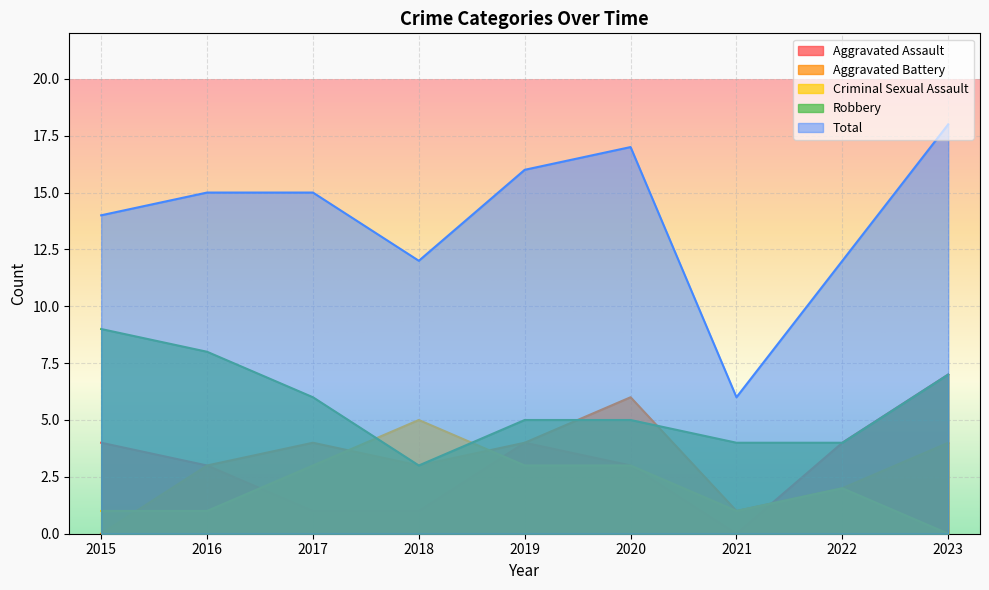

True or false: Total and Aggravated Battery cross at least once.

False